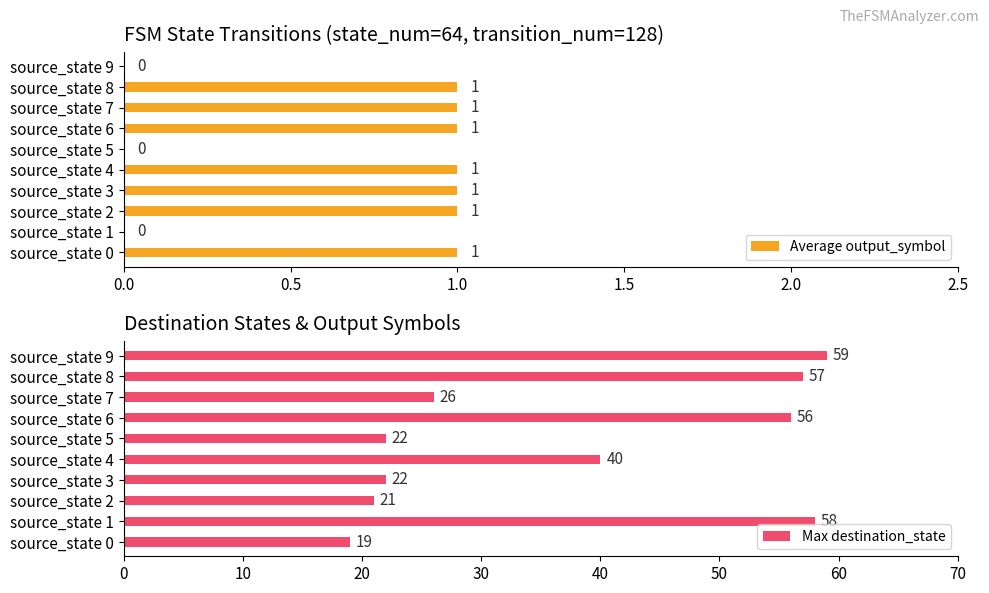

True or false: Average output_symbol has a value of 0 at source_state 5.

True